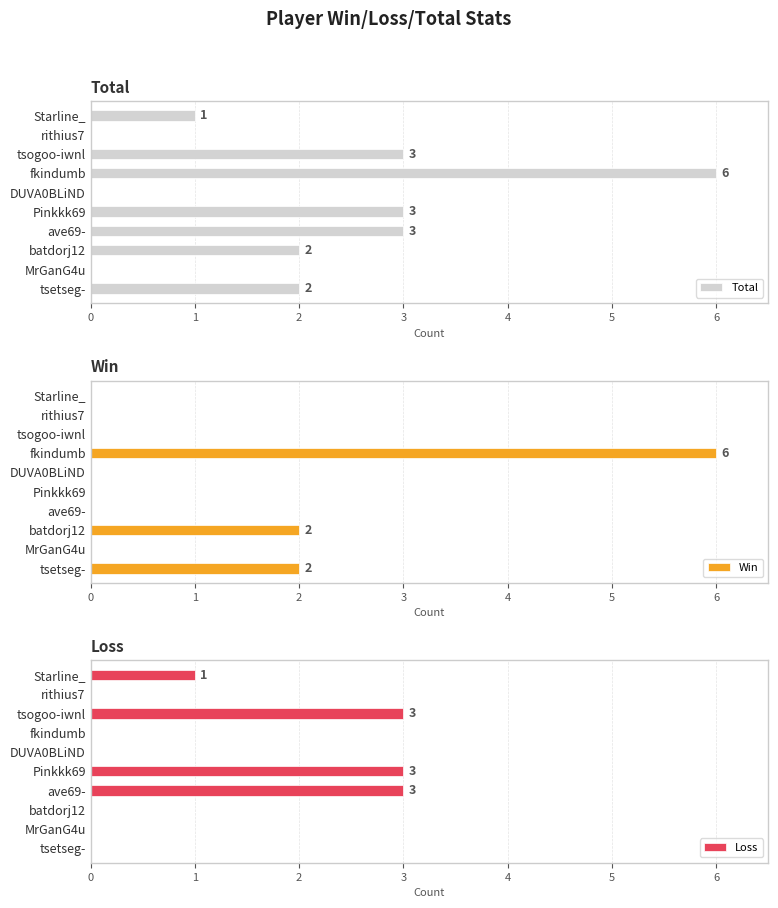

The value of Total at ave69- is 3. True or false?

True